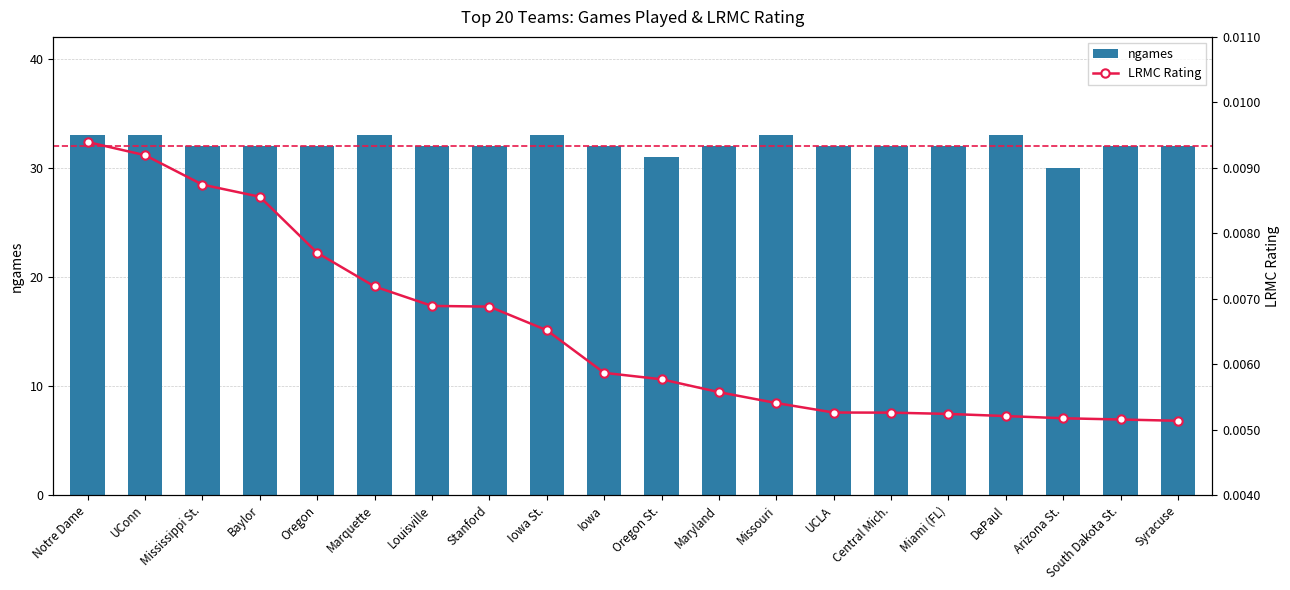

Read the ngames value at Stanford.

32